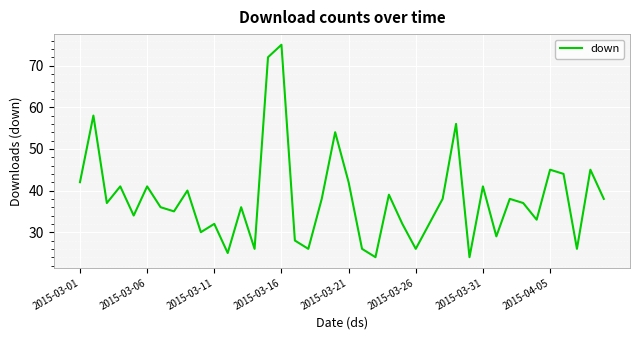

What is the difference between the maximum and minimum values?

51